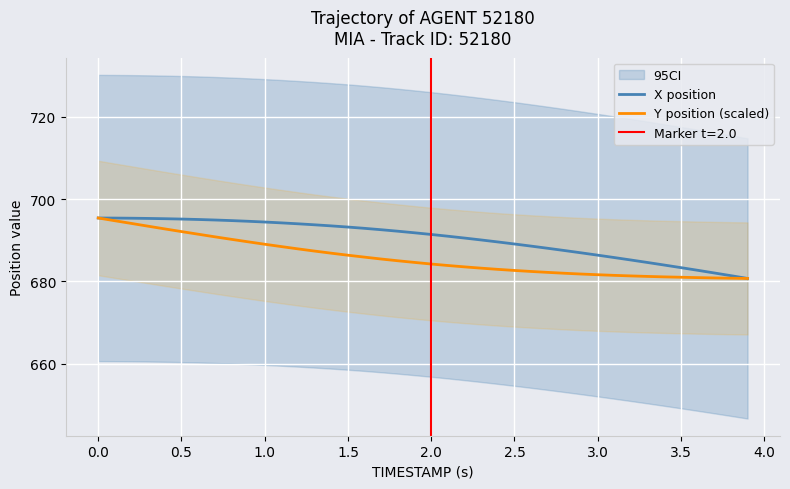

Is this an area chart (filled region under the line)?

No